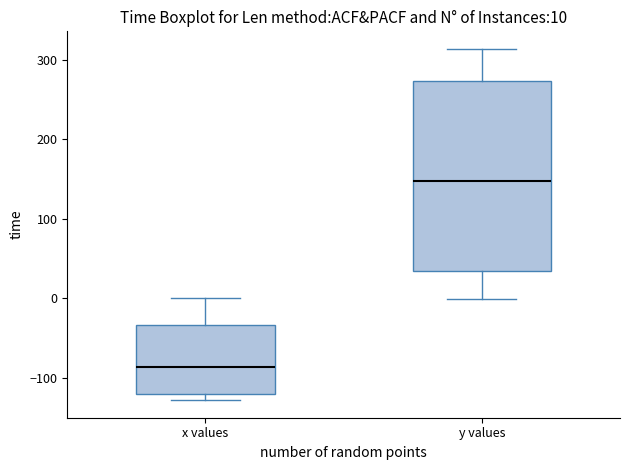

Which box is the tallest, from its lower edge to its upper edge?

y values